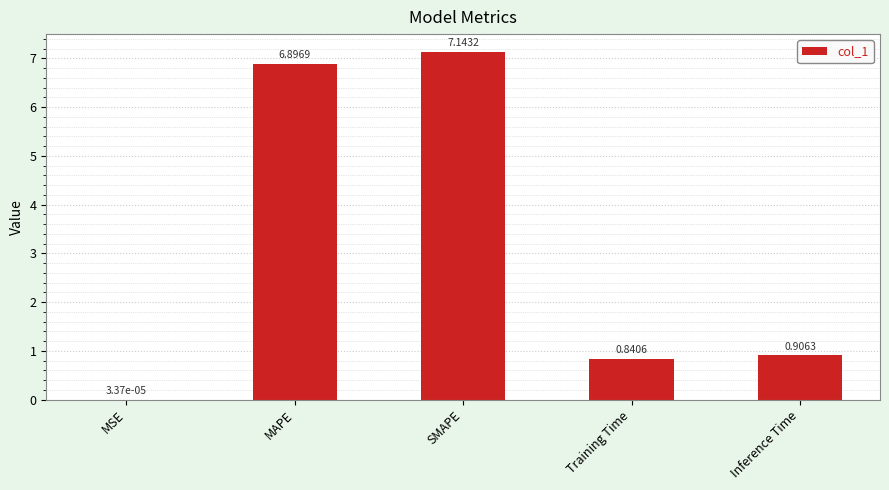

Read the value at MAPE.

6.9